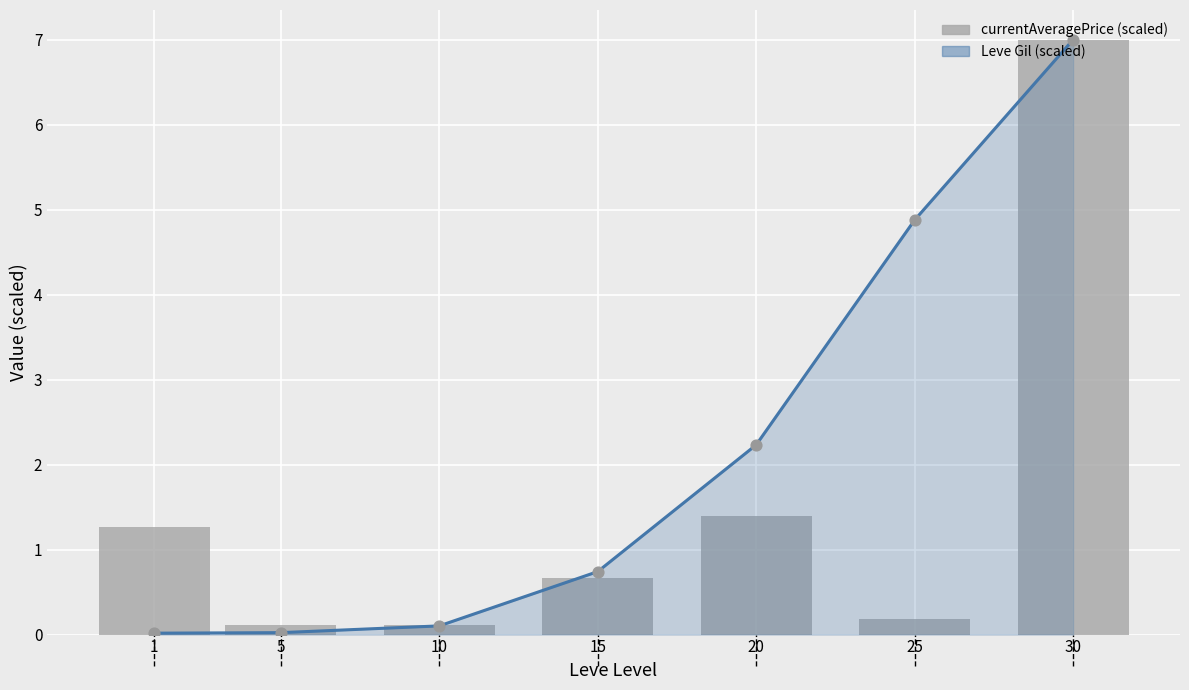

Approximately how many times larger is the value at 20 compared to 1?

1.1